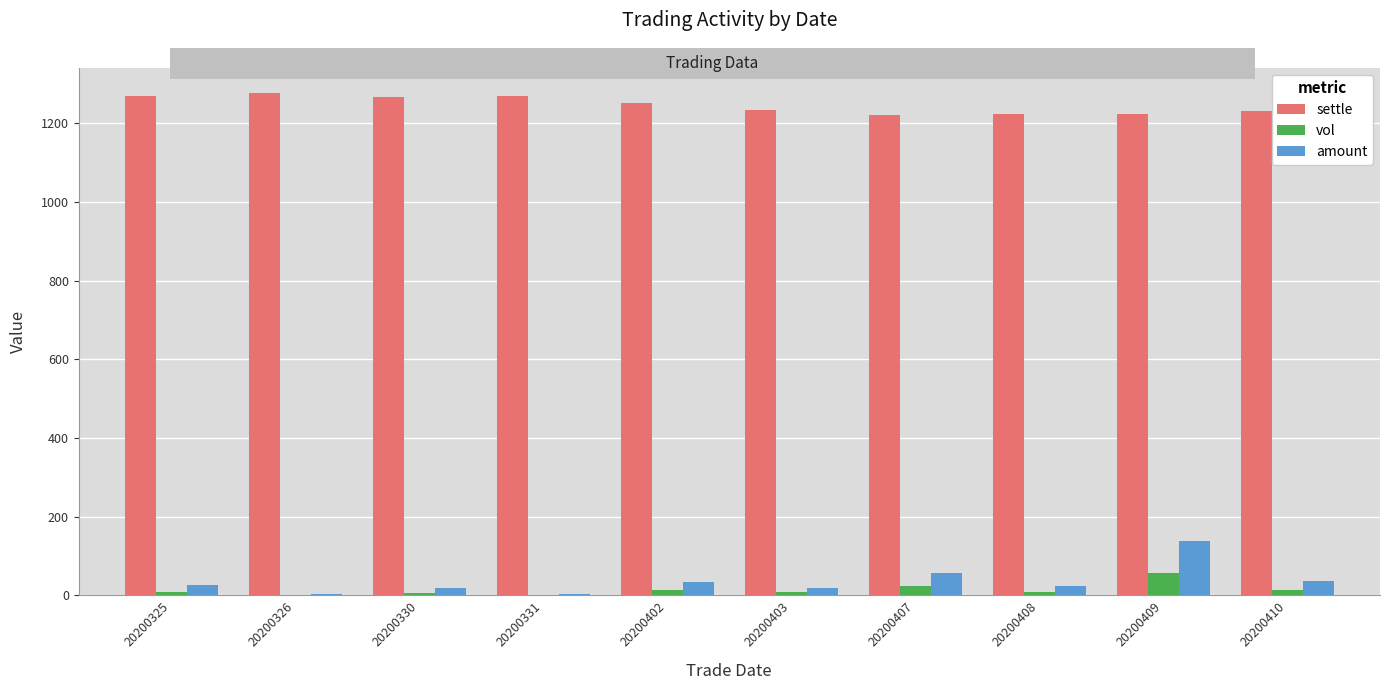

Which series has the largest total across all categories?

settle